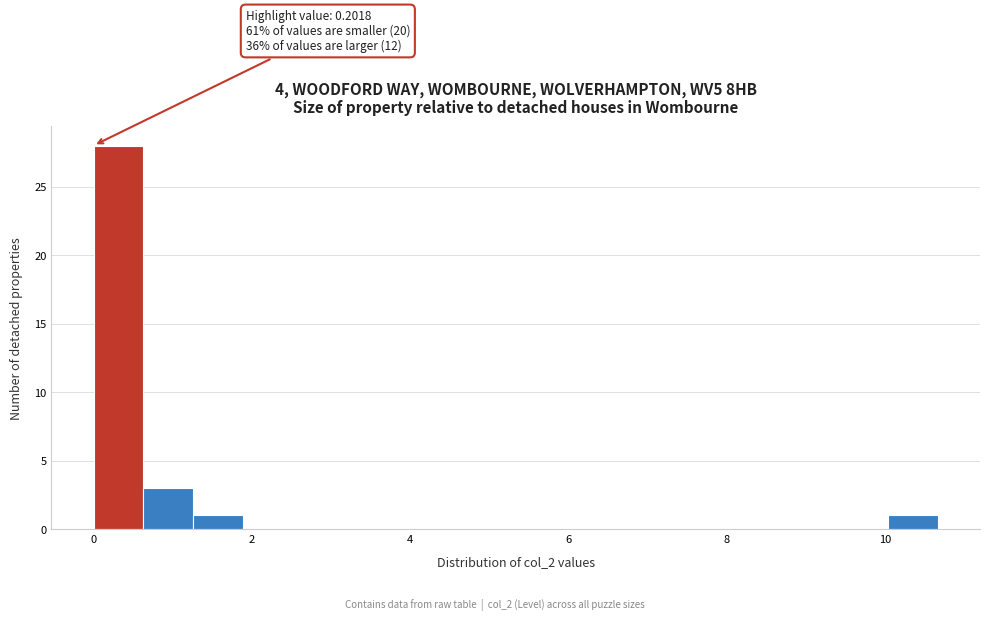

Around what value on the x-axis is the tallest bar? Give the approximate position of its centre, as read against the axis.

0.4